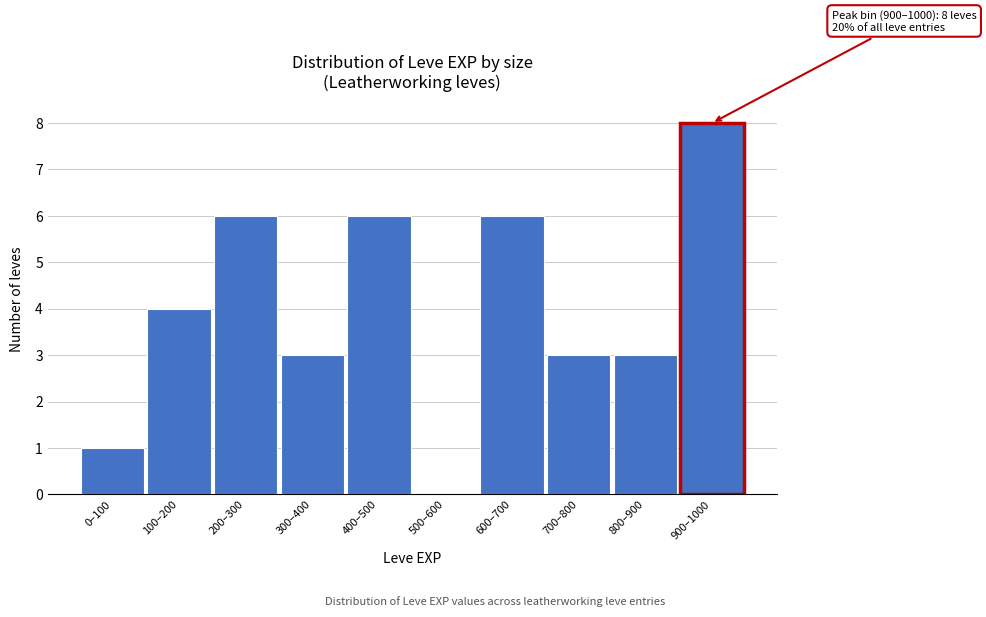

Reading left to right, what are all the values shown in this chart?

0–100=1	100–200=4	200–300=6	300–400=3	400–500=6	500–600=0	600–700=6	700–800=3	800–900=3	900–1000=8